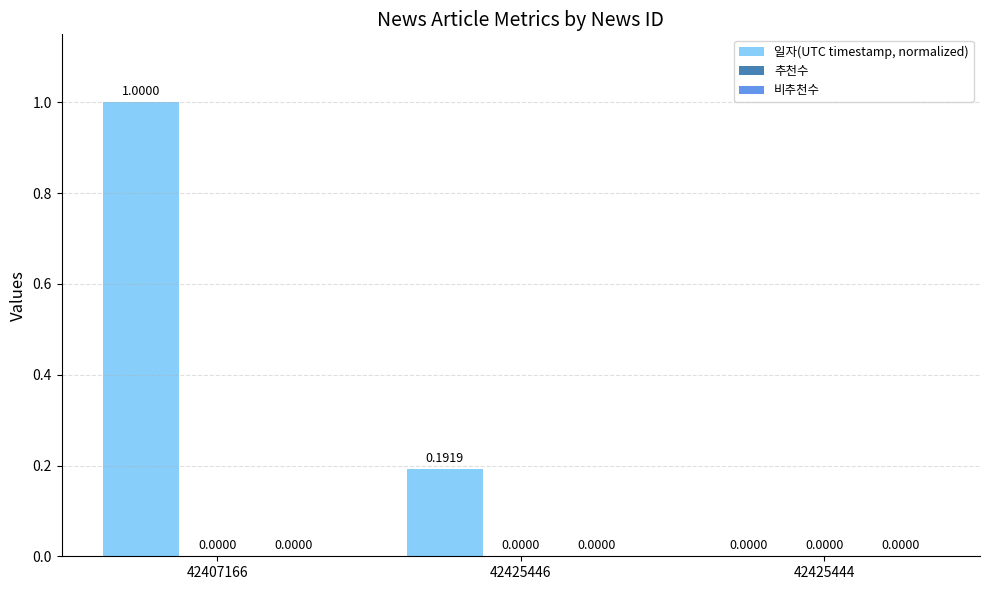

Between 42425446 and 42407166, which is larger?

42407166